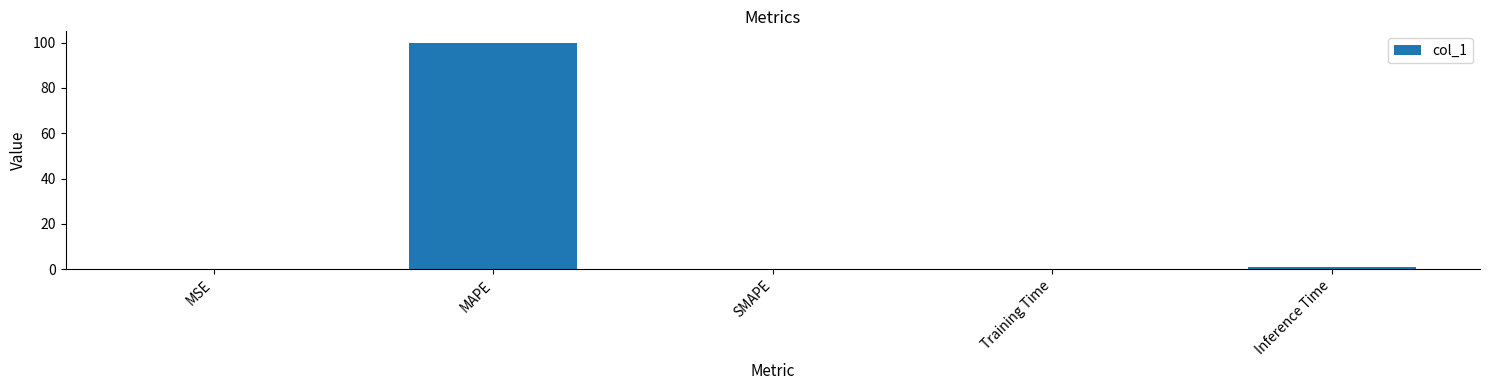

What is the difference between the values at MSE and Inference Time?

1.0